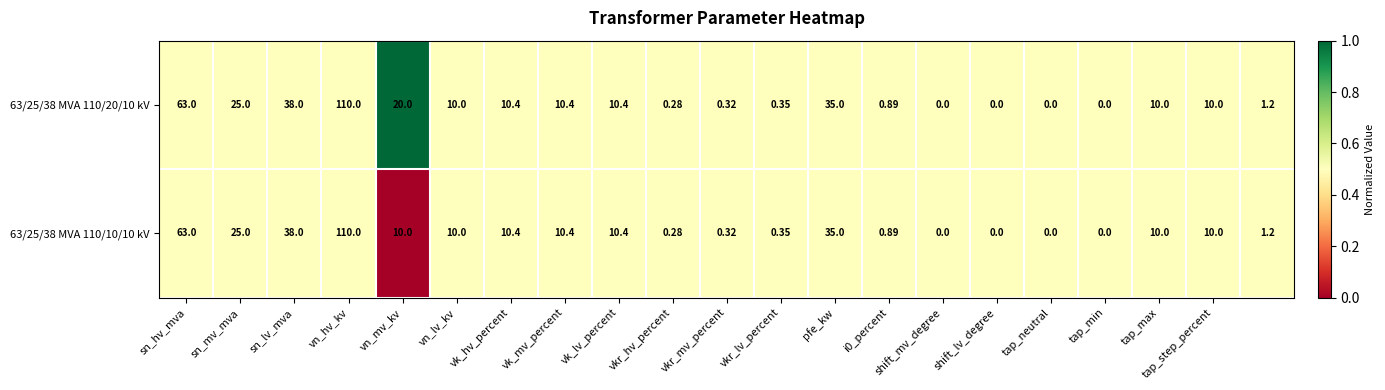

How many series are shown in this chart?

2